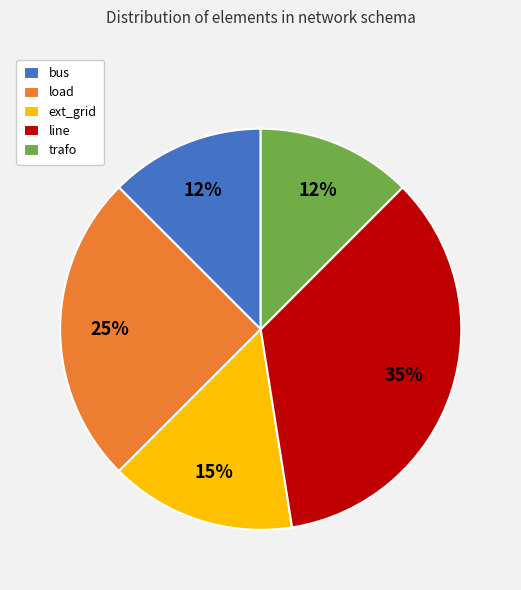

Between line and load, which is larger?

line